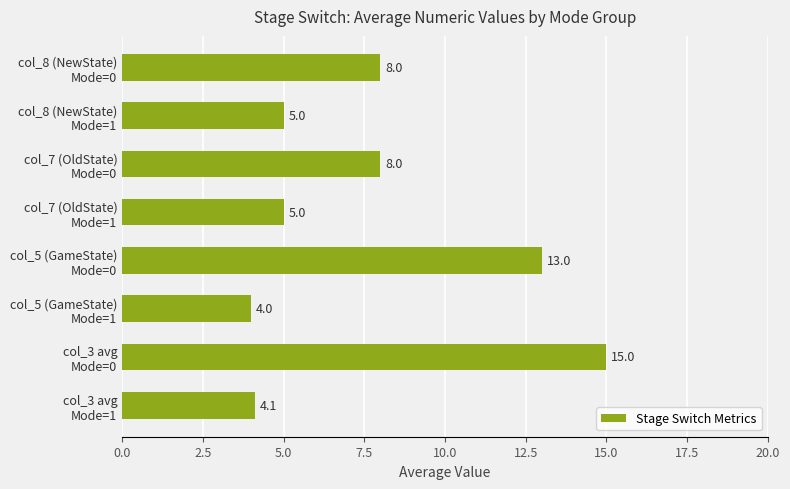

At which category does the chart reach its peak across all series?

col_3 avg
Mode=0